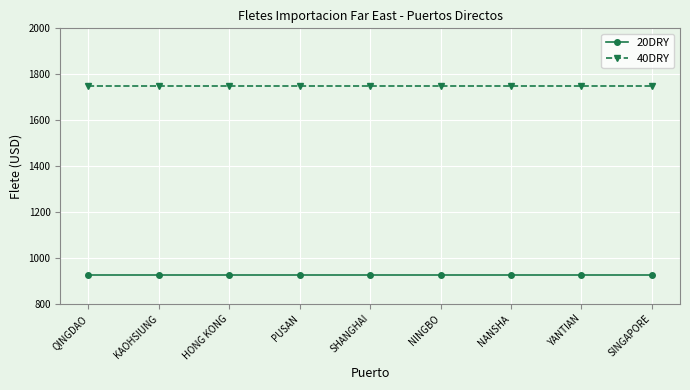

How many series are shown in this chart?

2